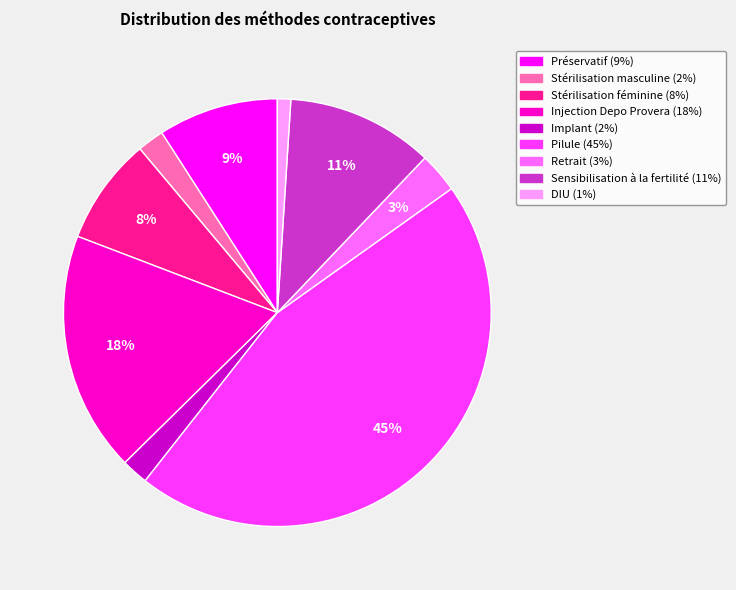

Is it true that Pilule is 38% of the pie?

False